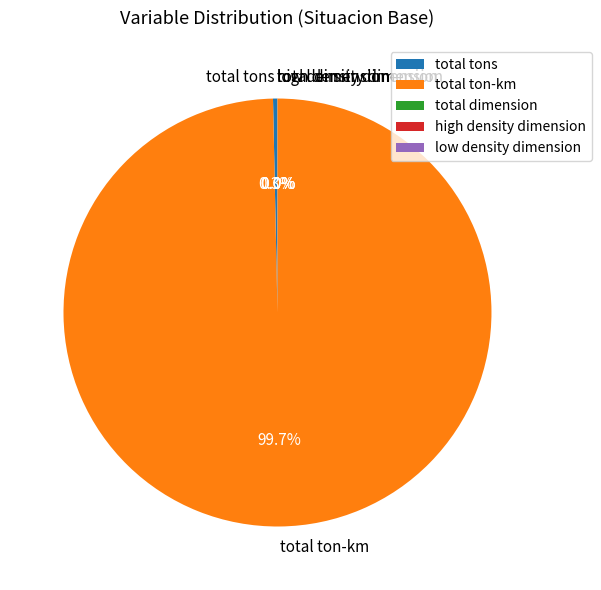

Which slice represents more than half of the pie?

total ton-km